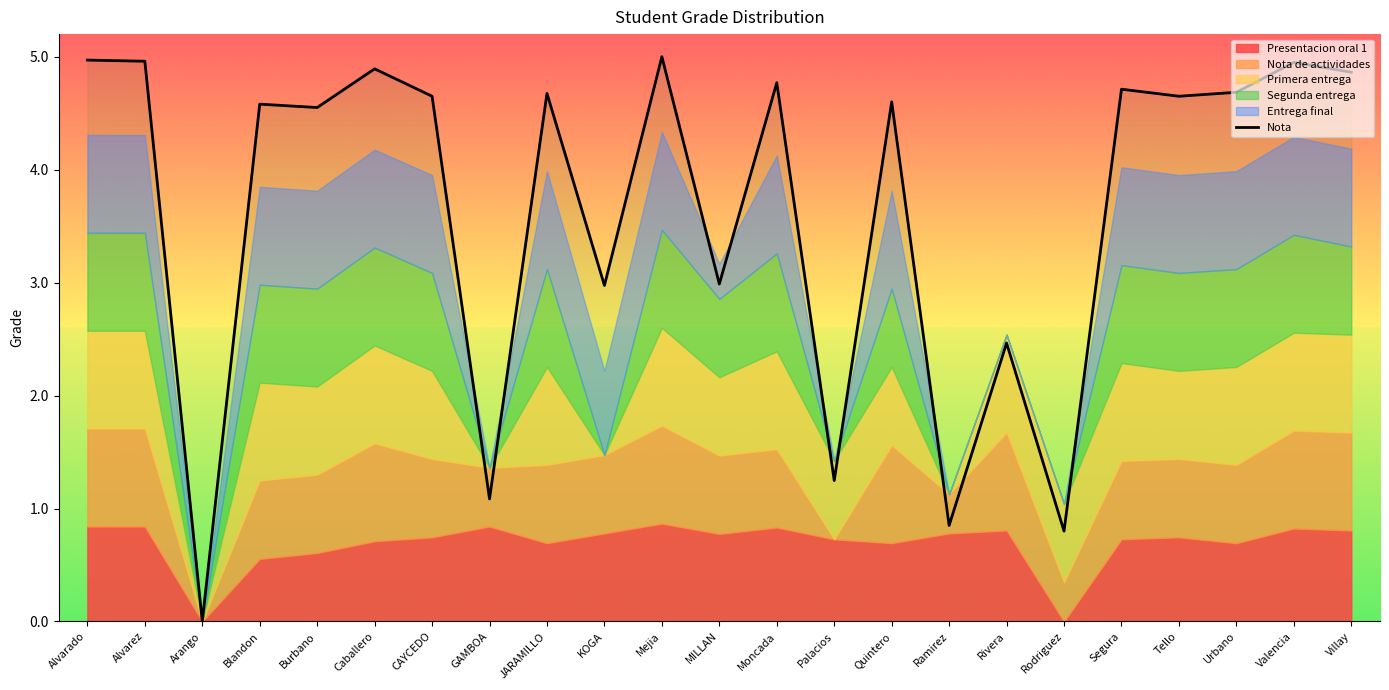

How many data points are above 4?

15